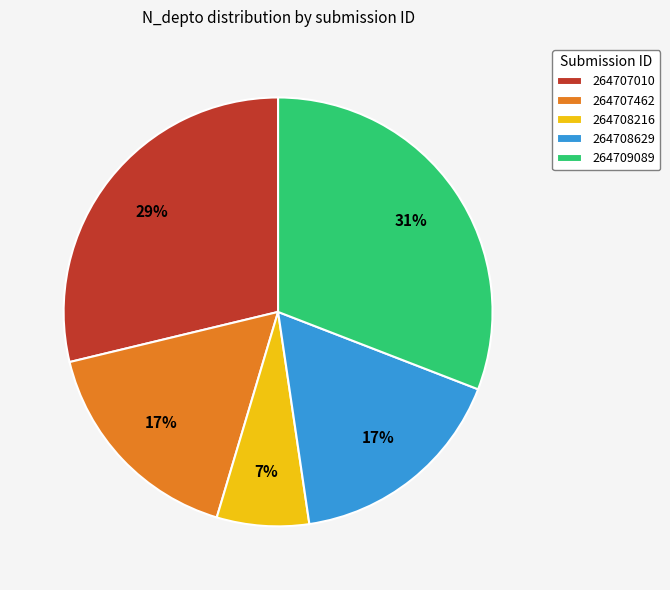

Is it true that 264708629 is 17% of the pie?

True